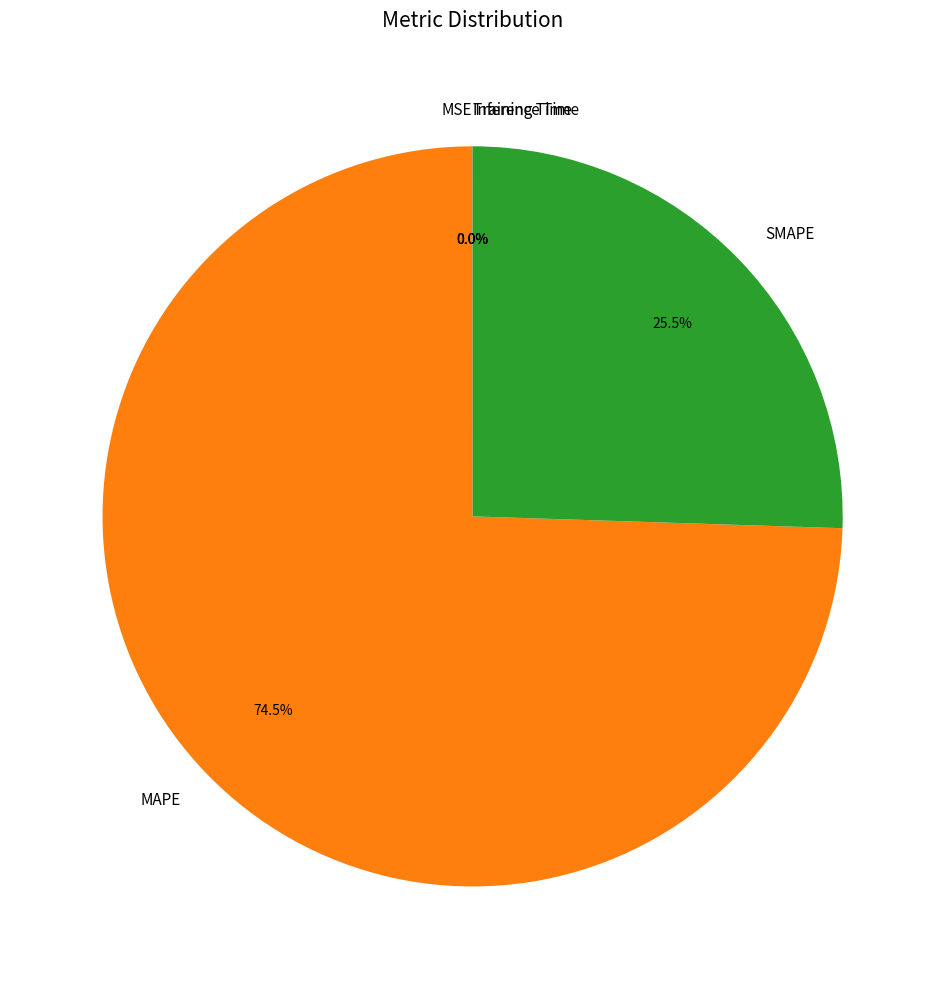

What is the largest slice in the pie chart?

MAPE